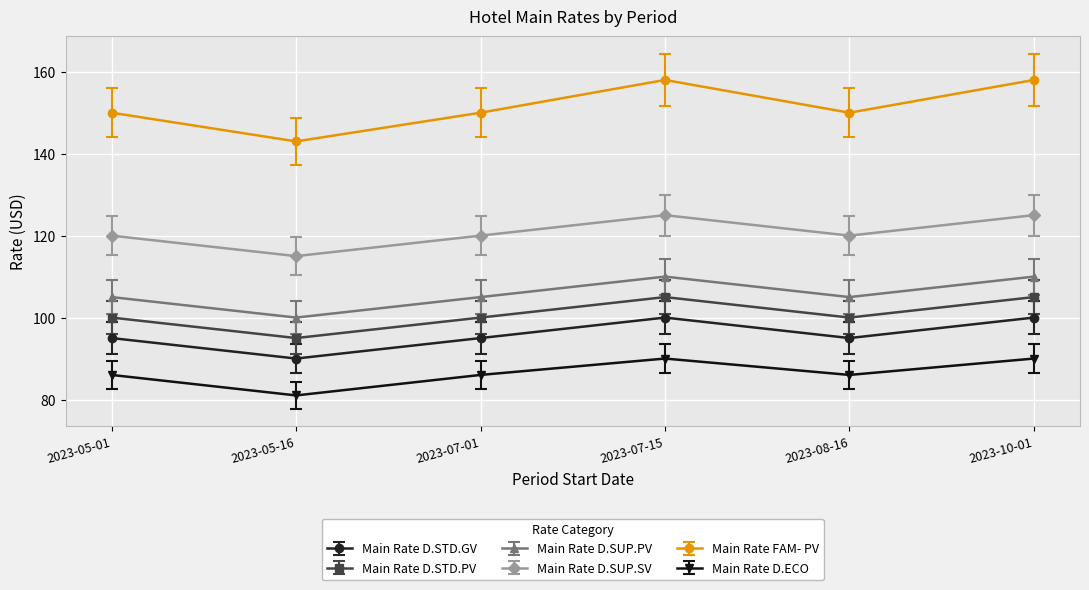

Does the chart have visible grid lines?

Yes